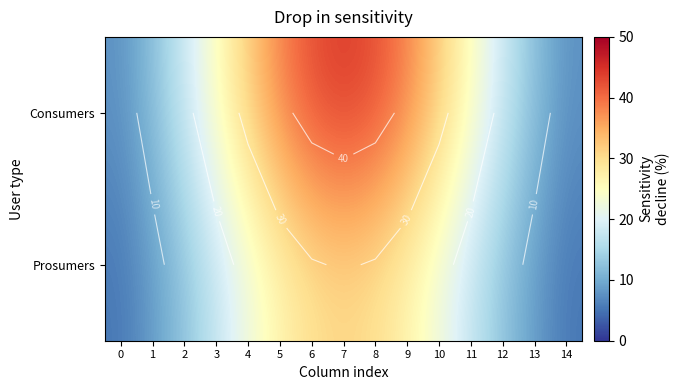

What is the difference between the maximum and minimum values in the Consumers series?

36.4